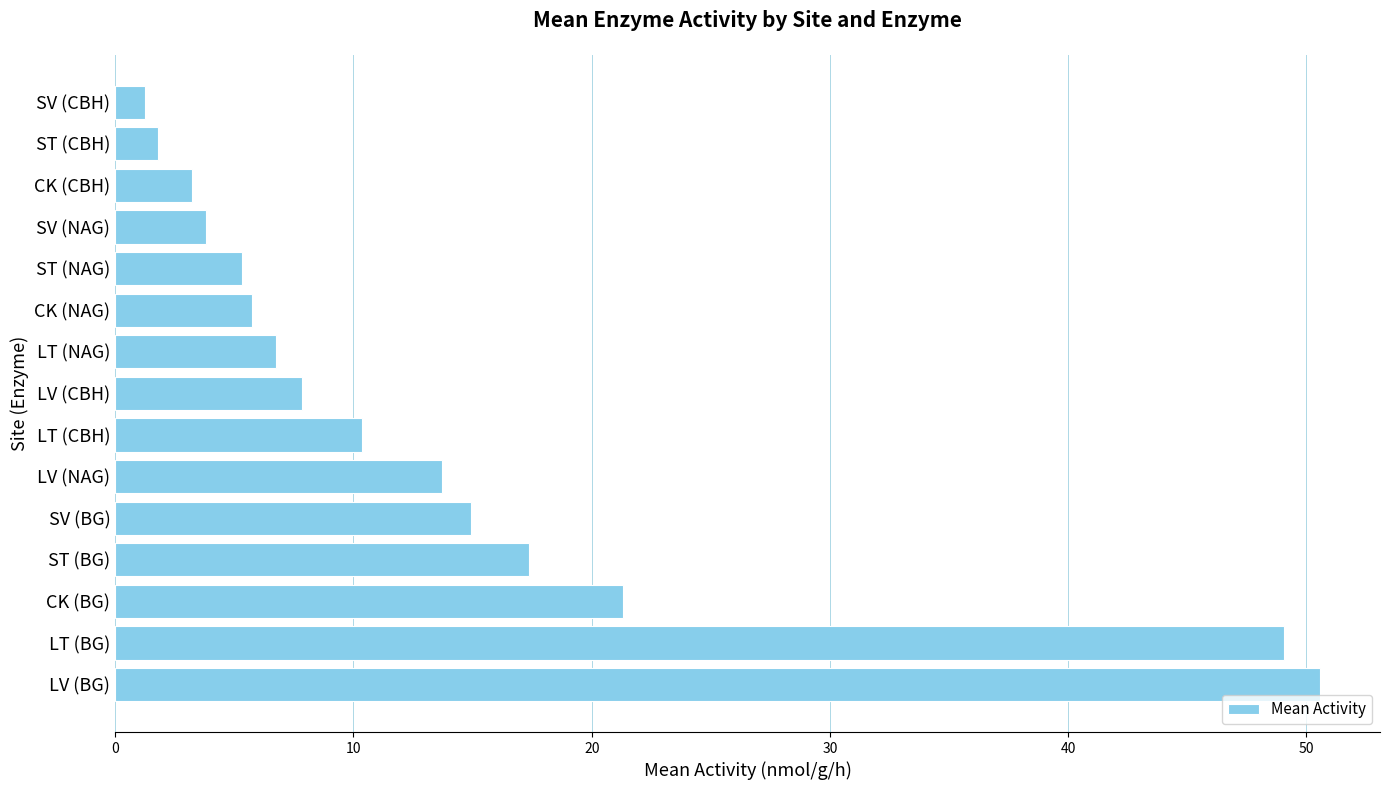

At which label is the value closest to 25?

CK (BG)